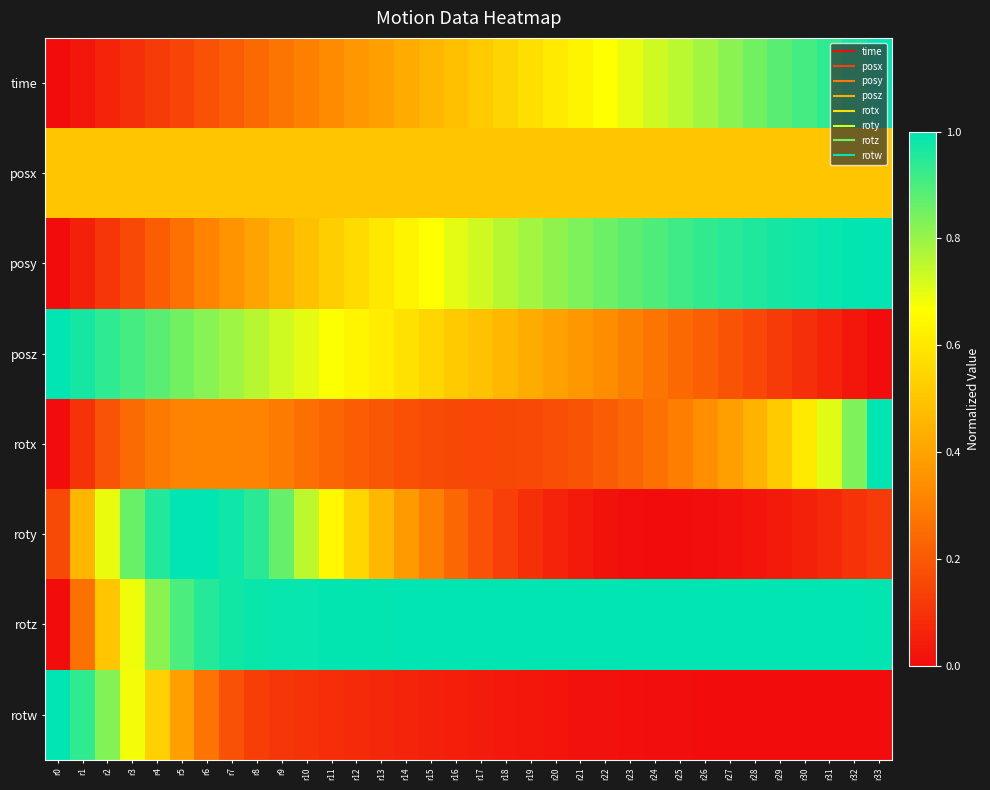

How many distinct data groups are displayed?

8